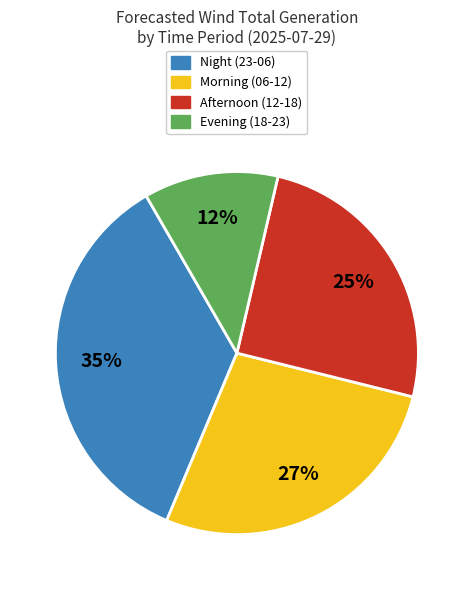

To the nearest percent, what is the difference between the largest and smallest slice percentages?

23%